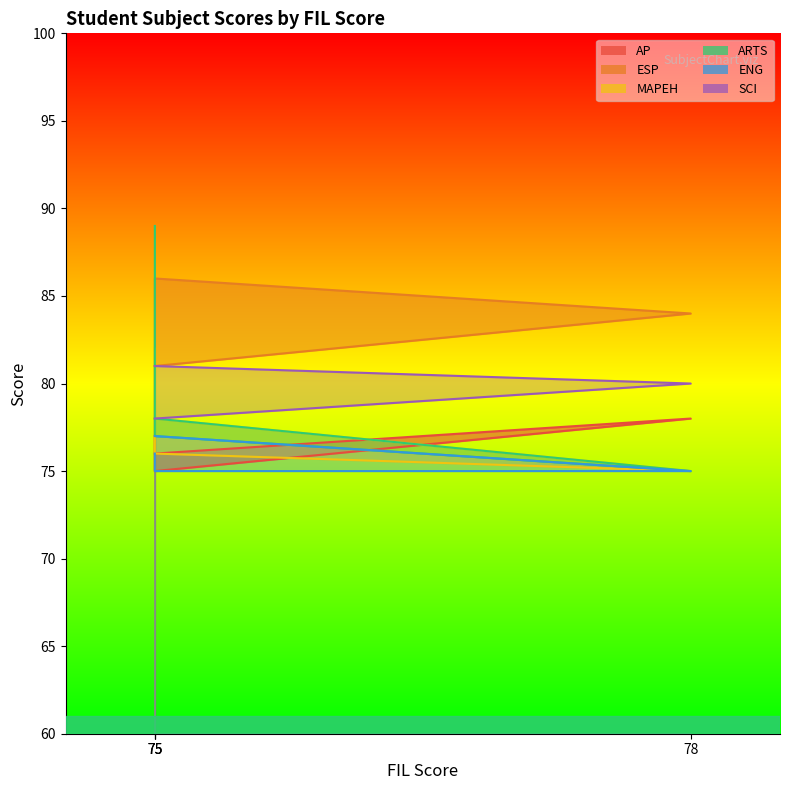

Is it true that ARTS equals 46 at 75?

False